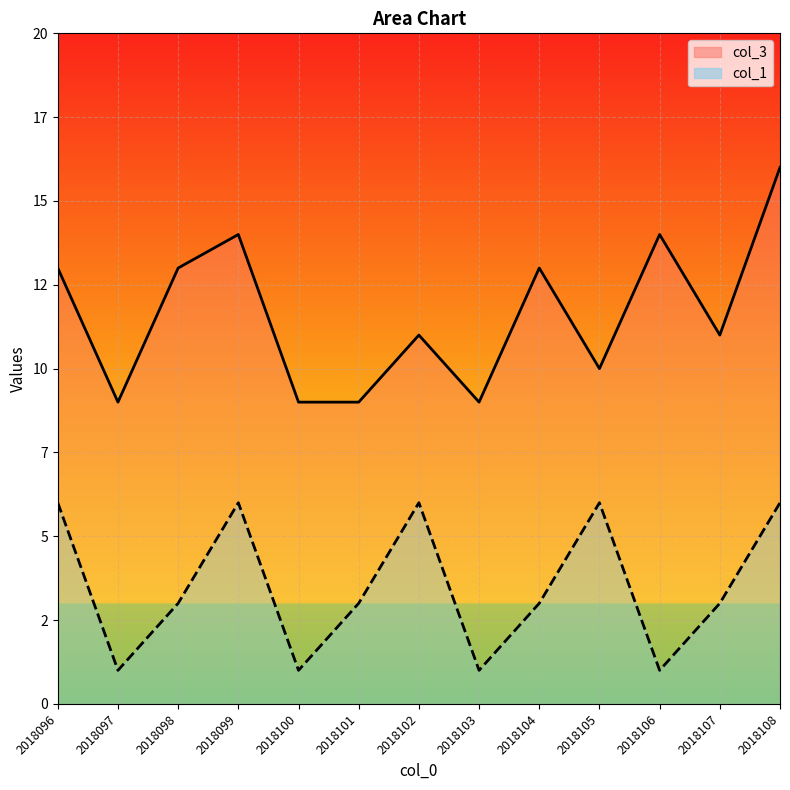

Rank the series by their maximum value, from lowest to highest.

col_1, col_3